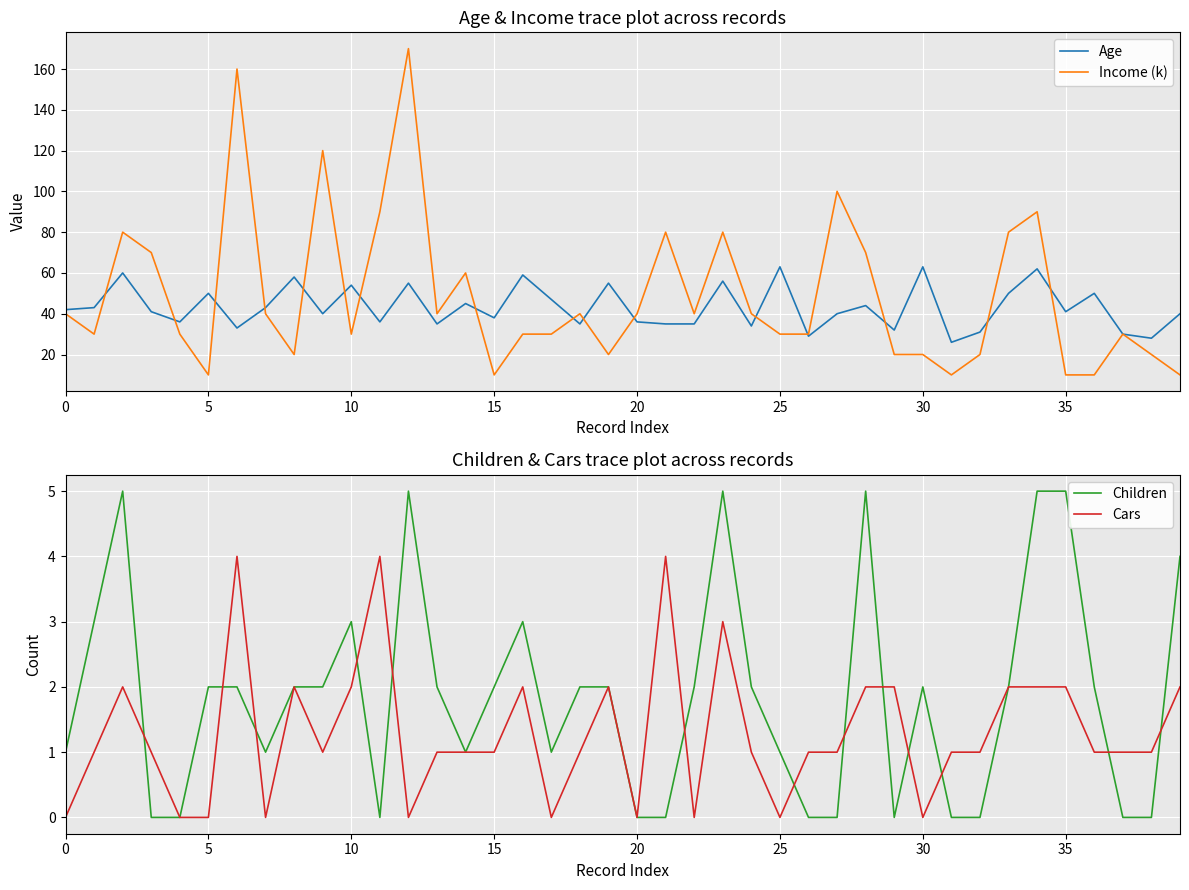

True or false: Children and Income (k) cross at least once.

False